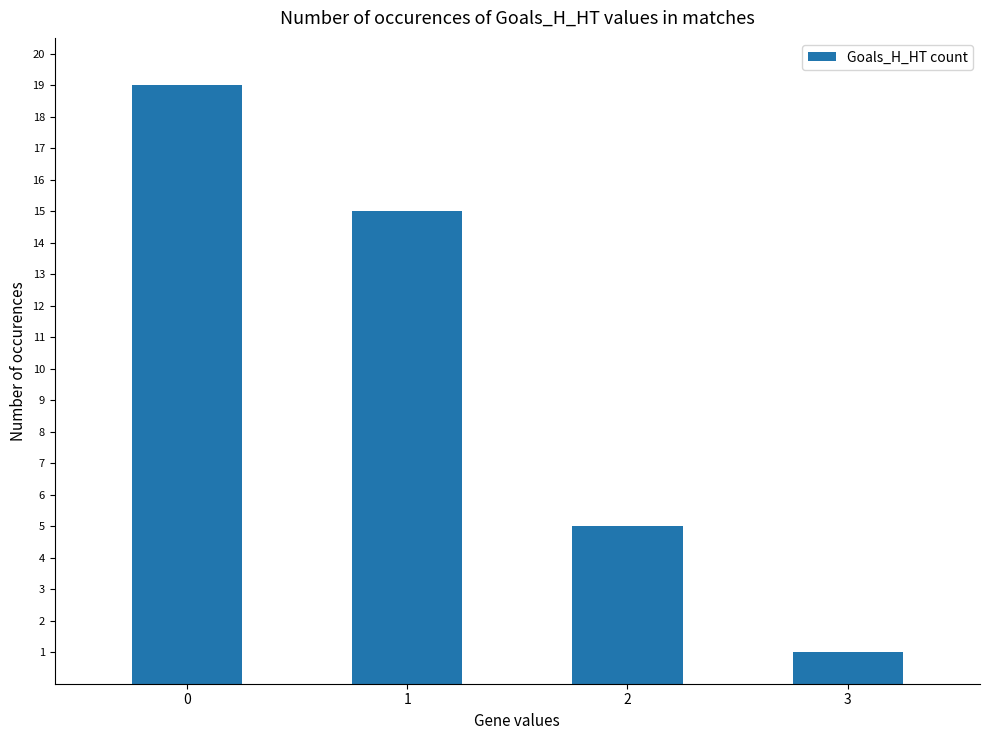

What is the average value?

10